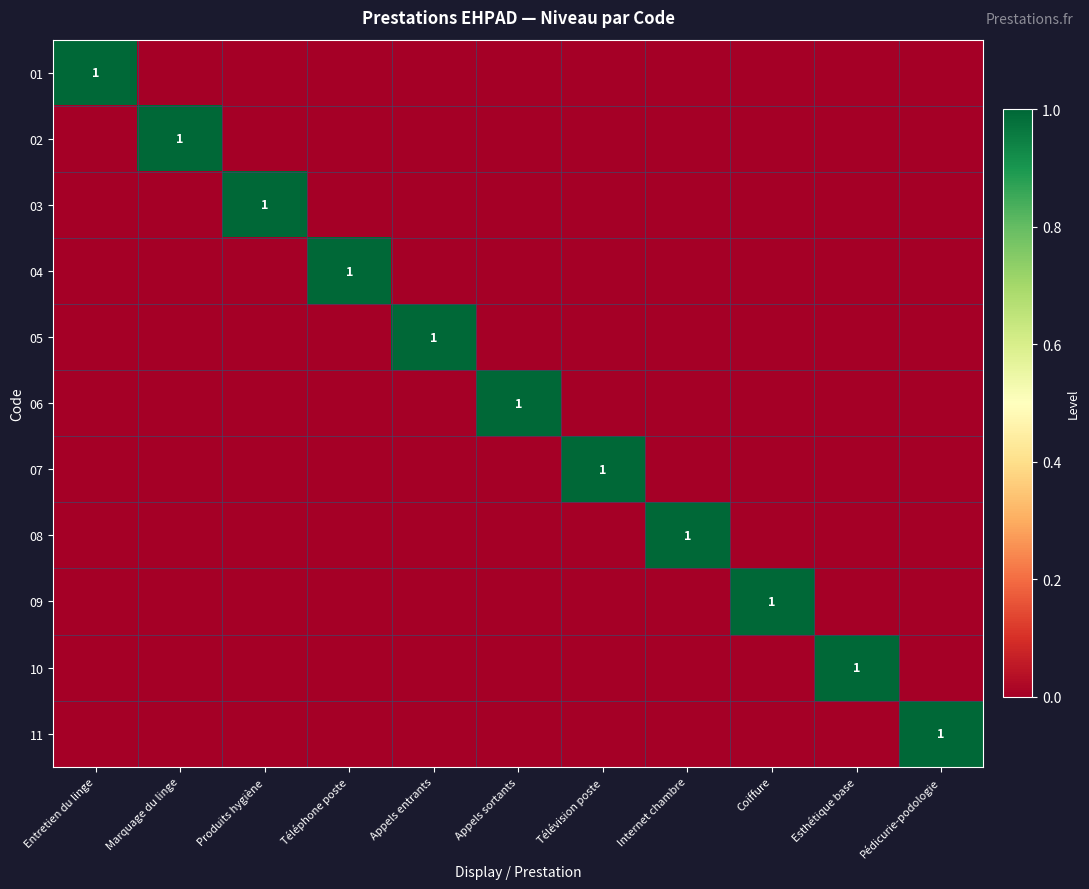

The 06 series shows 1 at Appels sortants. True or false?

True